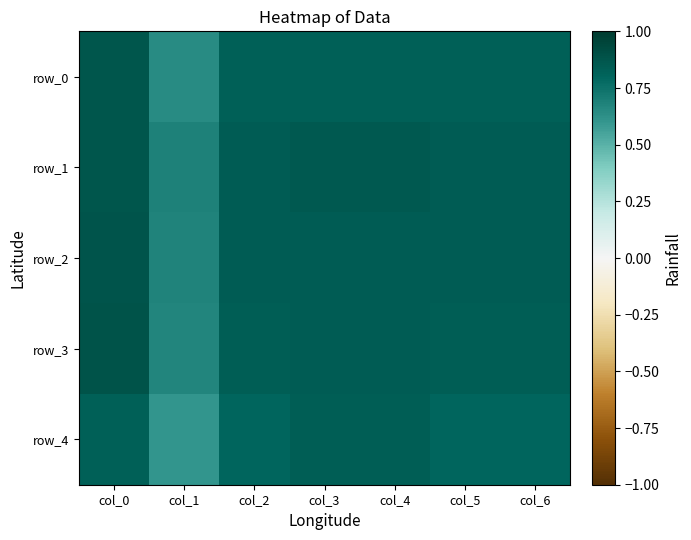

How many categories are shown in the chart?

7